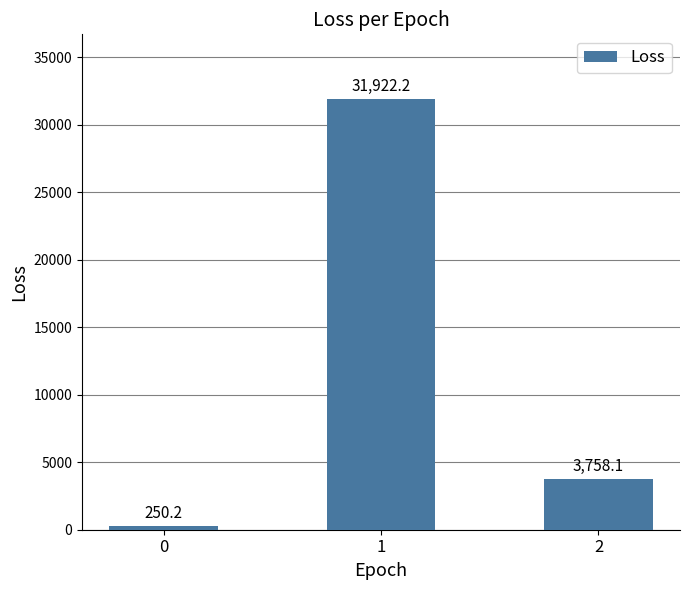

List the labels in order of value, largest first.

1, 2, 0